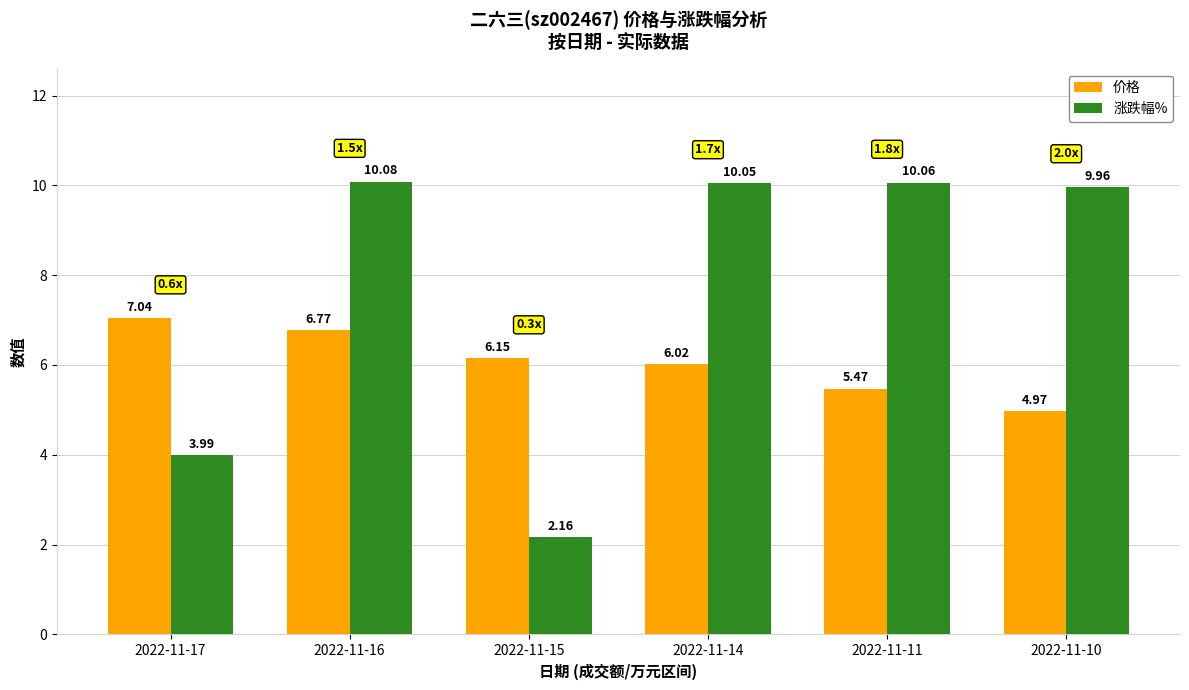

Read the 价格 value at 2022-11-14.

6.0